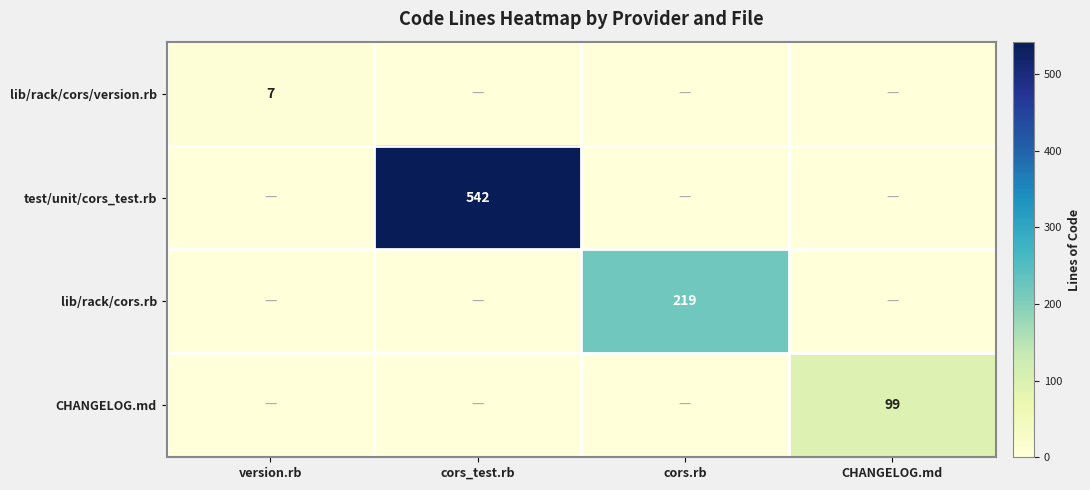

Is it true that lib/rack/cors.rb equals 219 at cors.rb?

True